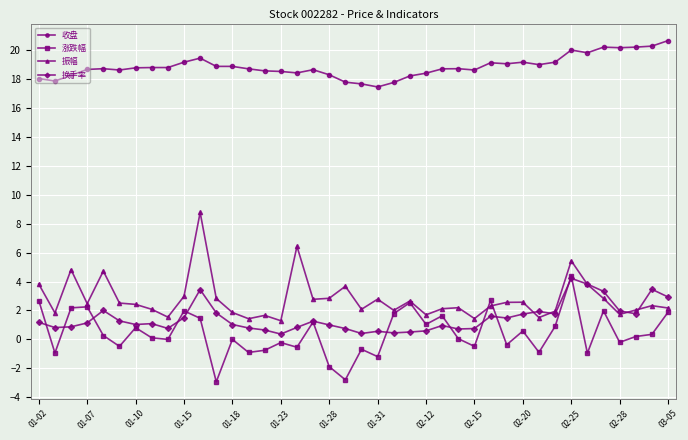

True or false: 涨跌幅 and 收盘 cross at least once.

False